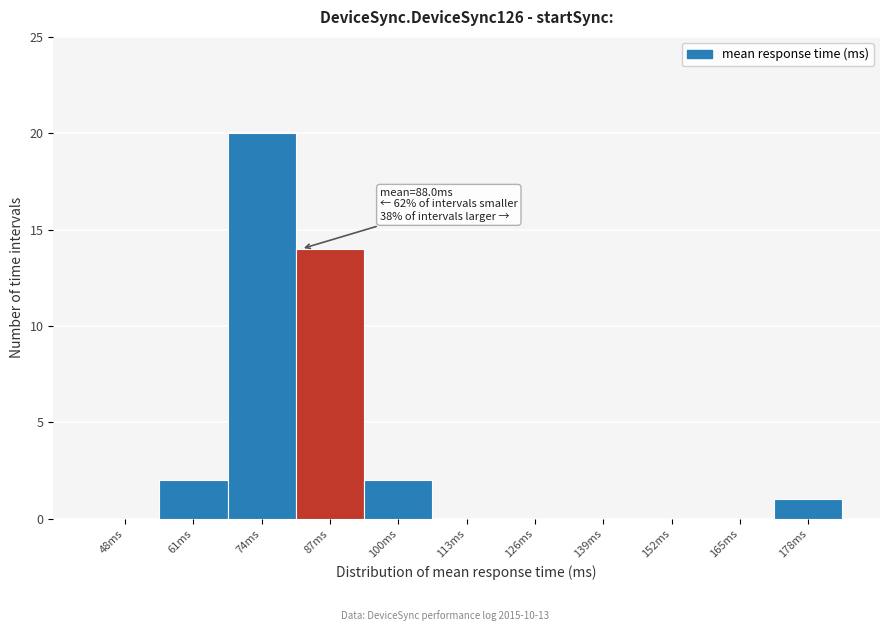

Reading left to right, transcribe all the data shown in this chart.

48ms=0	61ms=2	74ms=20	87ms=14	100ms=2	113ms=0	126ms=0	139ms=0	152ms=0	165ms=0	178ms=1